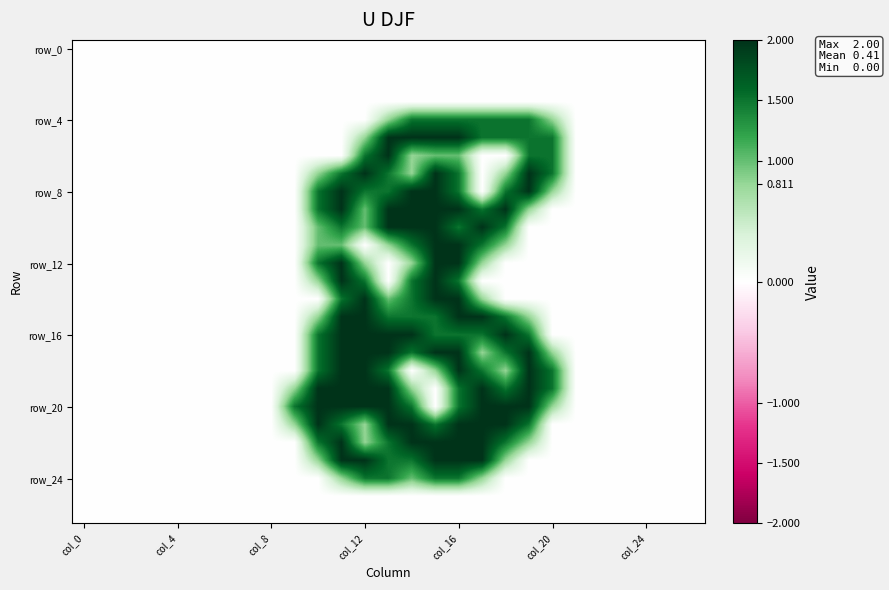

How many series are shown in this chart?

27